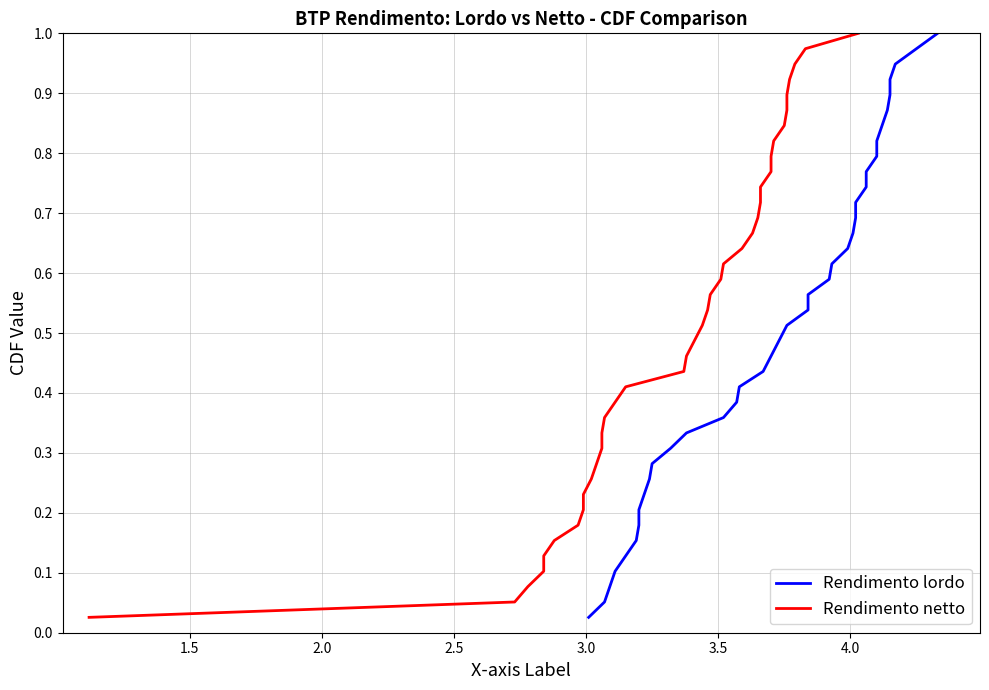

What is the difference between the maximum and minimum values in the Rendimento lordo series?

1.0